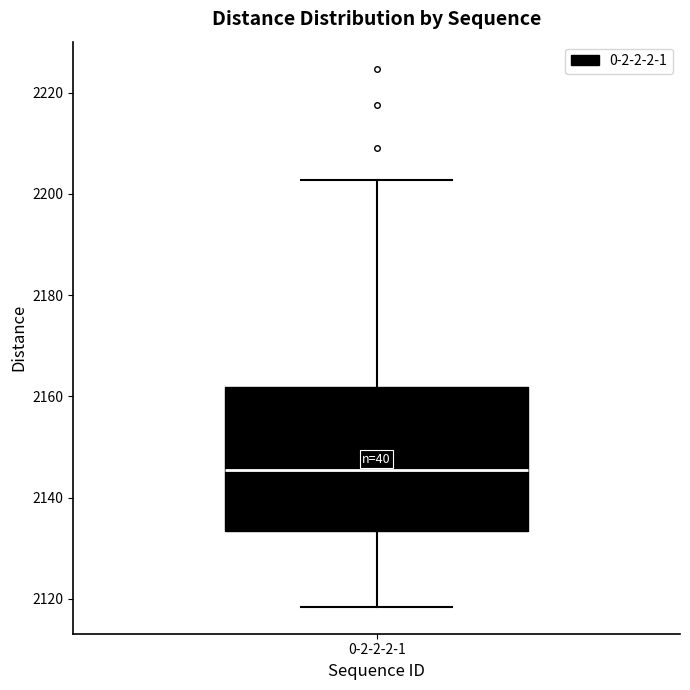

Read this box plot against the y-axis: the position of the median line, the range covered by the box, and the ends of both whiskers. The values are not printed on the chart, so give them approximately, as read against the axis.

median 2146, box 2134 to 2162, whiskers 2118 to 2202